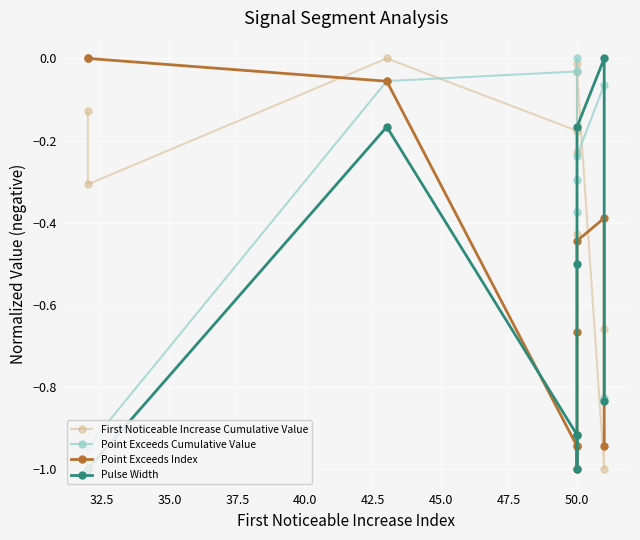

Rank the series by their maximum value, from lowest to highest.

First Noticeable Increase Cumulative Value, Point Exceeds Cumulative Value, Point Exceeds Index, Pulse Width